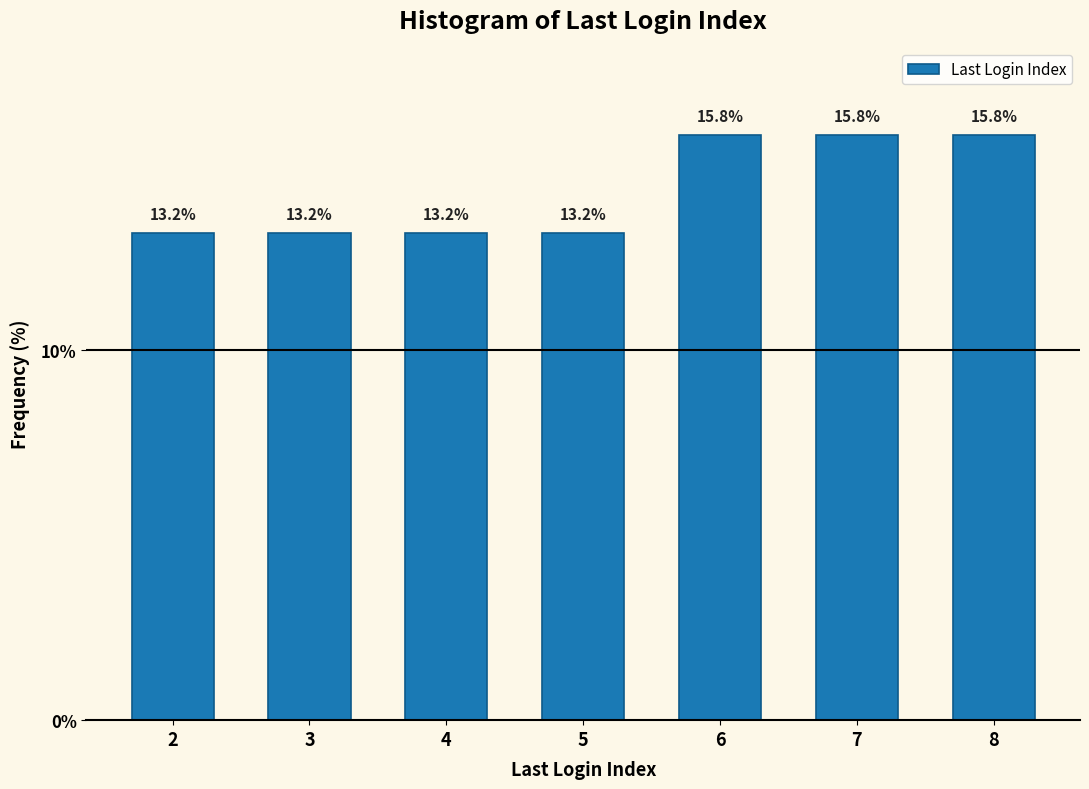

Reading left to right, transcribe all the data shown in this chart.

2=13.2	3=13.2	4=13.2	5=13.2	6=15.8	7=15.8	8=15.8